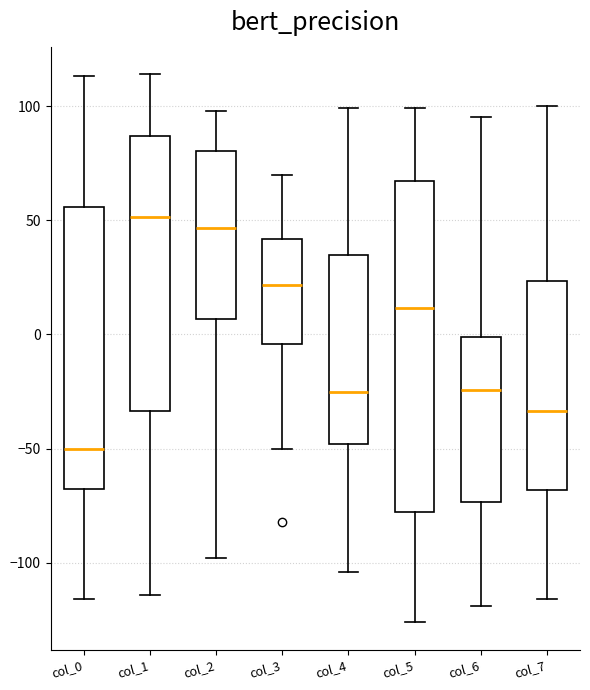

Reading left to right, read every box against the y-axis: the position of its median line, the range the box covers, and the ends of its whiskers. The values are not printed on the chart, so give them approximately, as read against the axis.

col_0: median -50, box -65 to 55, whiskers -115 to 115
col_1: median 50, box -35 to 85, whiskers -115 to 115
col_2: median 45, box 5 to 80, whiskers -100 to 100
col_3: median 20, box -5 to 40, whiskers -50 to 70
col_4: median -25, box -50 to 35, whiskers -105 to 100
col_5: median 10, box -80 to 65, whiskers -125 to 100
col_6: median -25, box -75 to 0, whiskers -120 to 95
col_7: median -35, box -70 to 25, whiskers -115 to 100